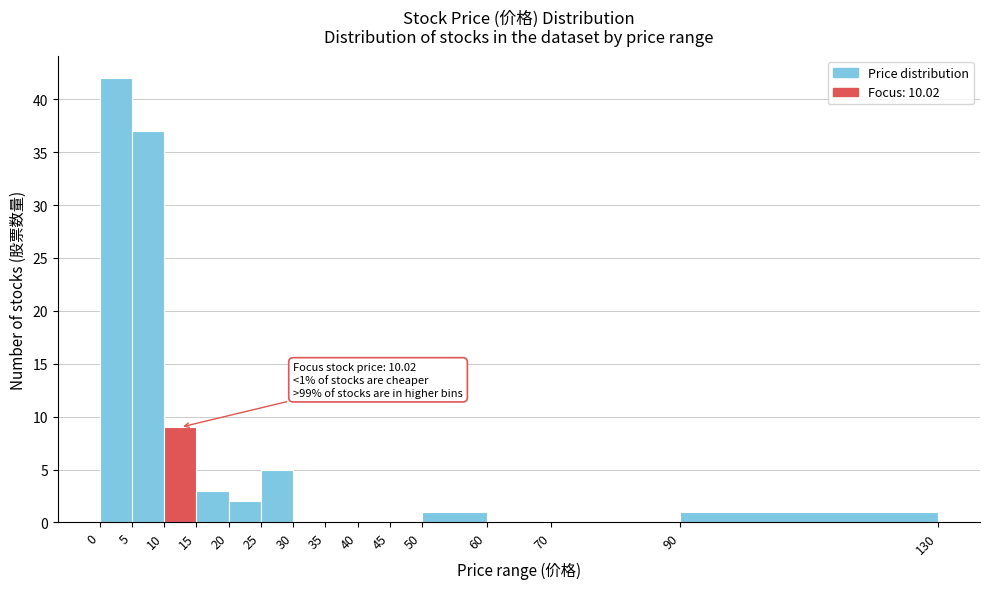

Which range on the x-axis has the tallest bar?

0 to 5